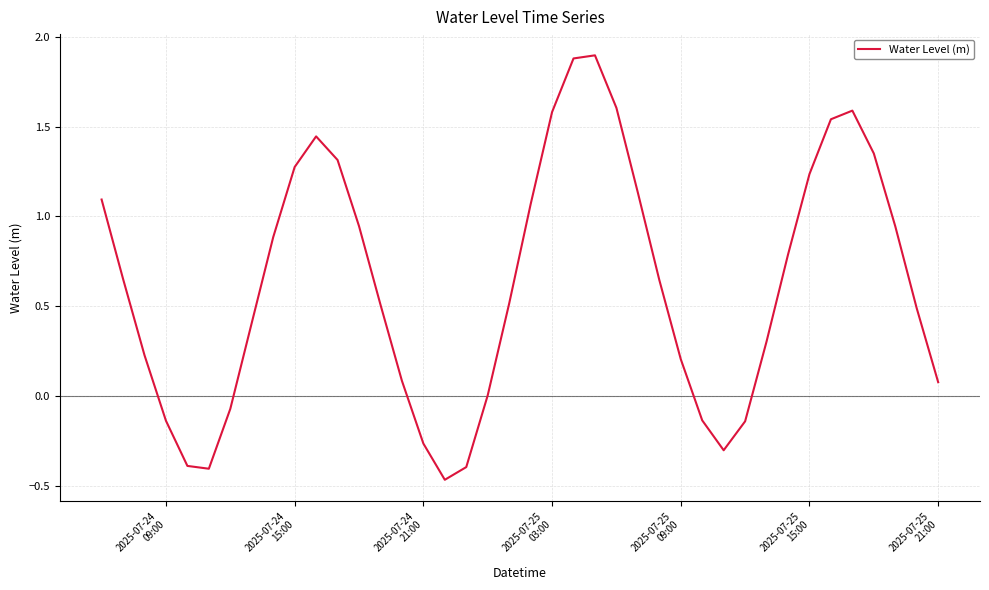

What is the greatest value displayed?

1.9